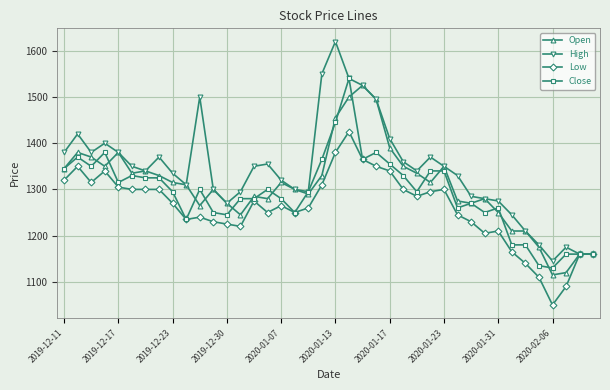

What is the value of the High point at the 34th from the left?

1245